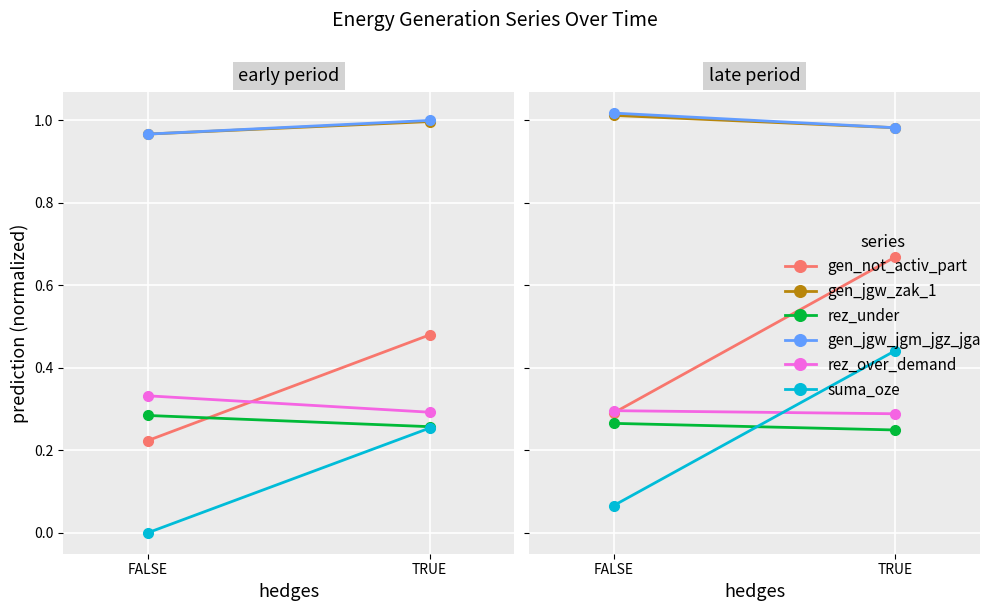

What is the label of the 2nd point from the right?

FALSE